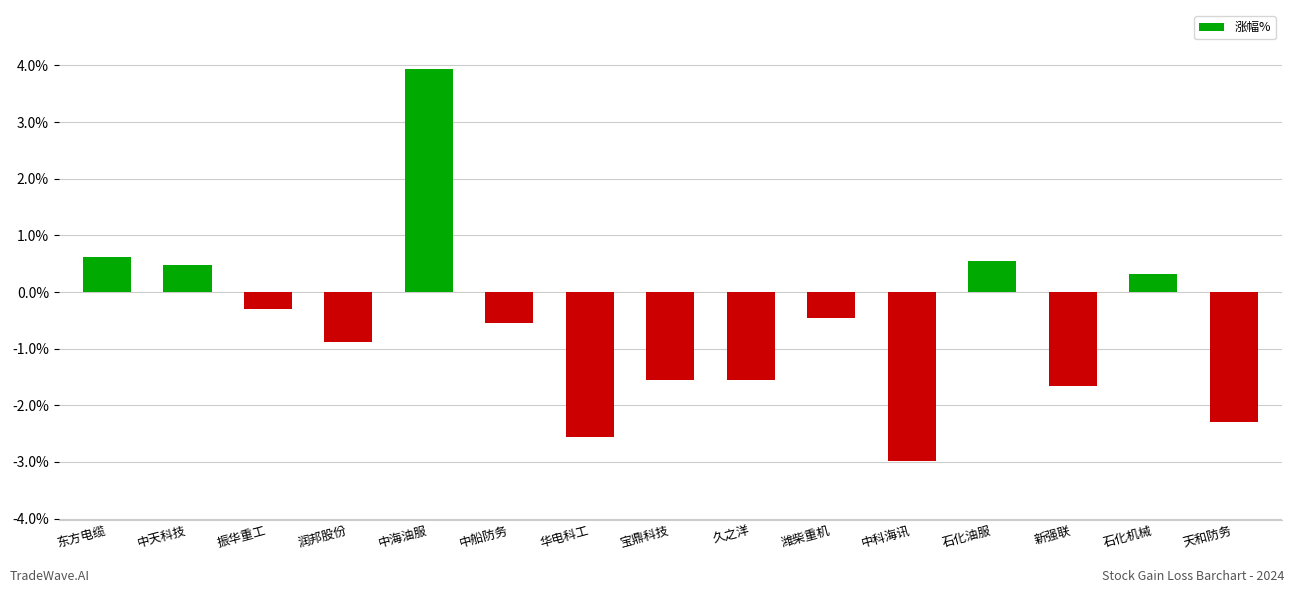

What is the average value?

-0.6